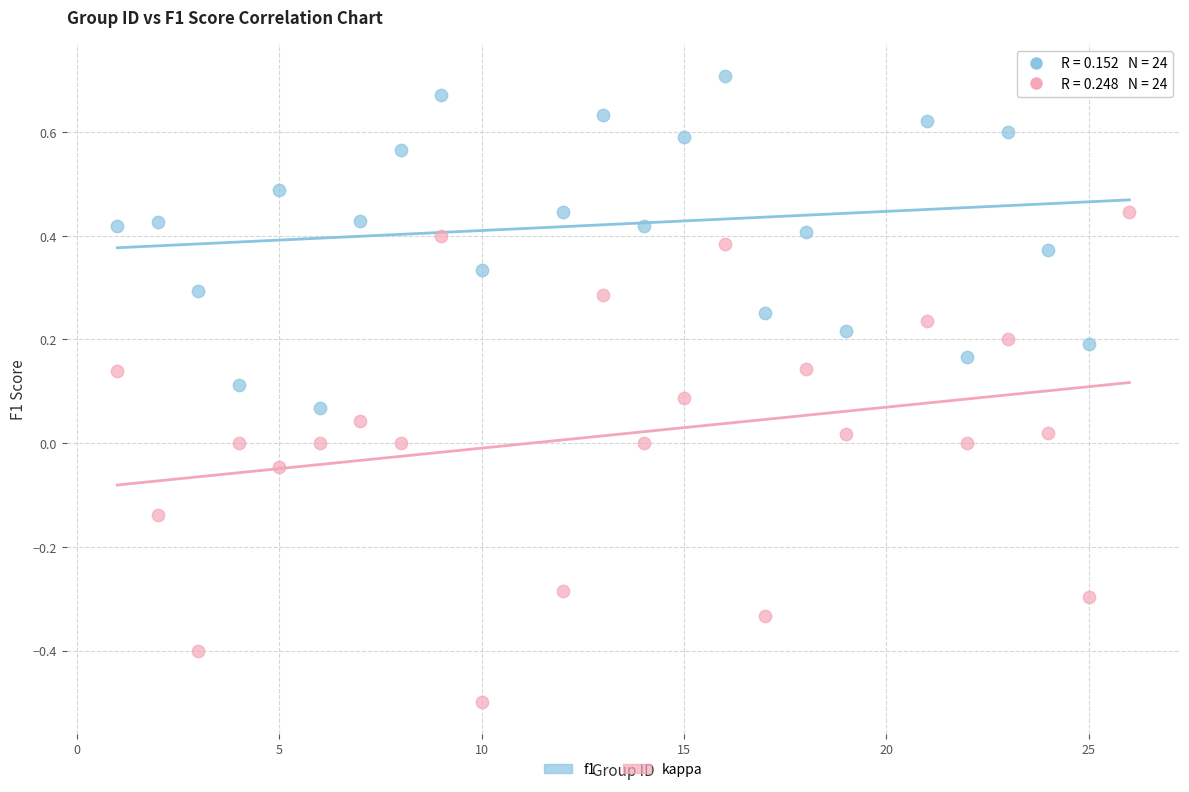

Which series has the largest Y range (max minus min)?

kappa